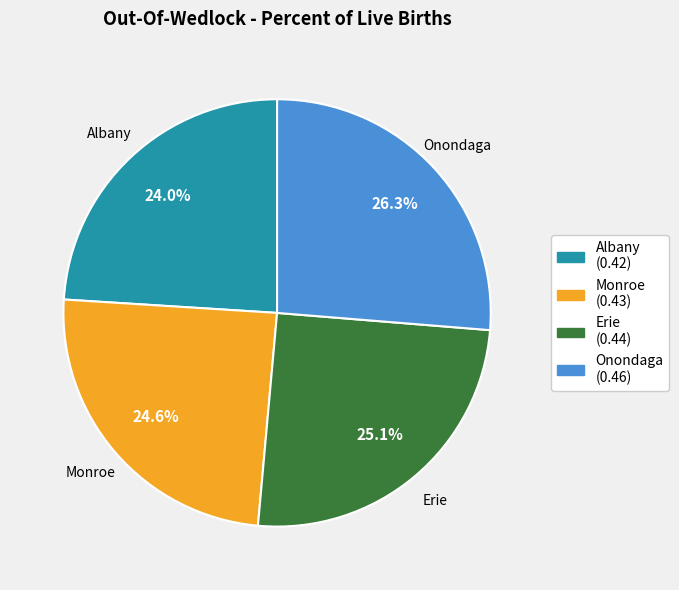

Does any single category account for the majority?

No